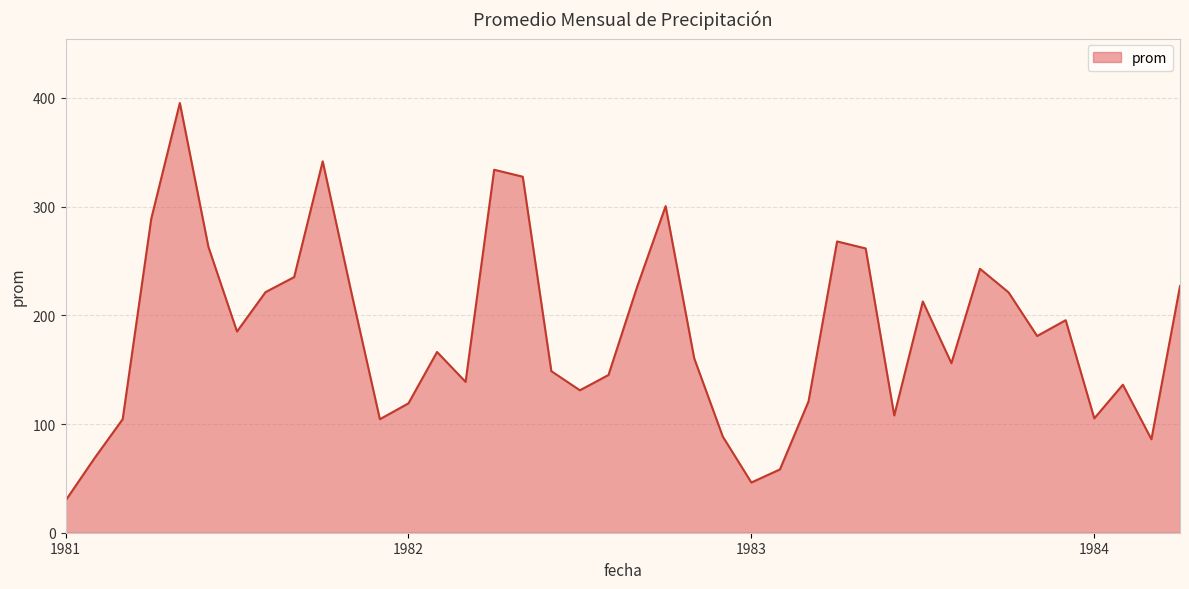

What is the maximum value shown in the chart?

395.3